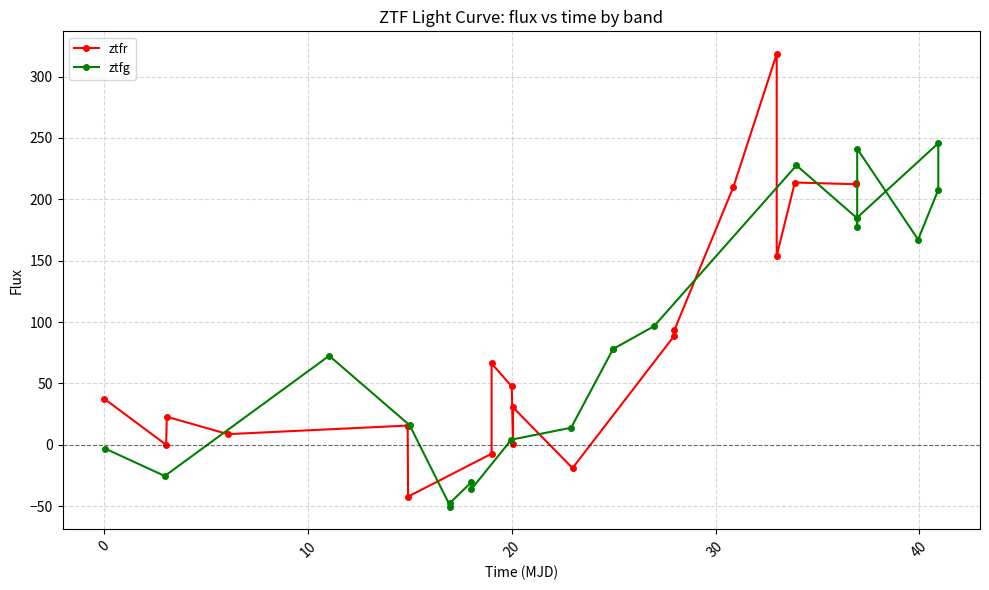

What is the difference between the maximum and minimum values in the ztfr series?

360.7